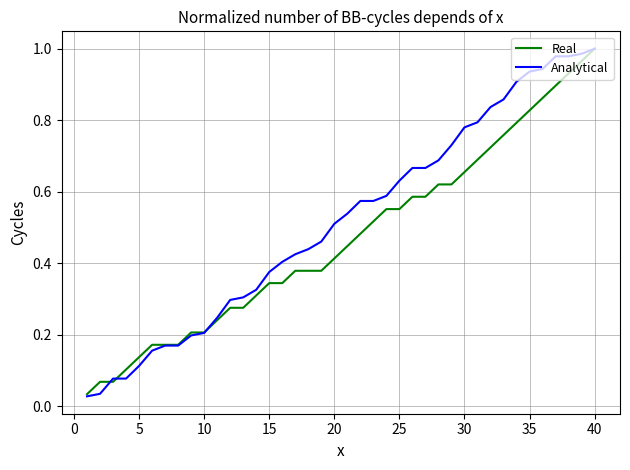

Which series has the largest total across all categories?

Analytical